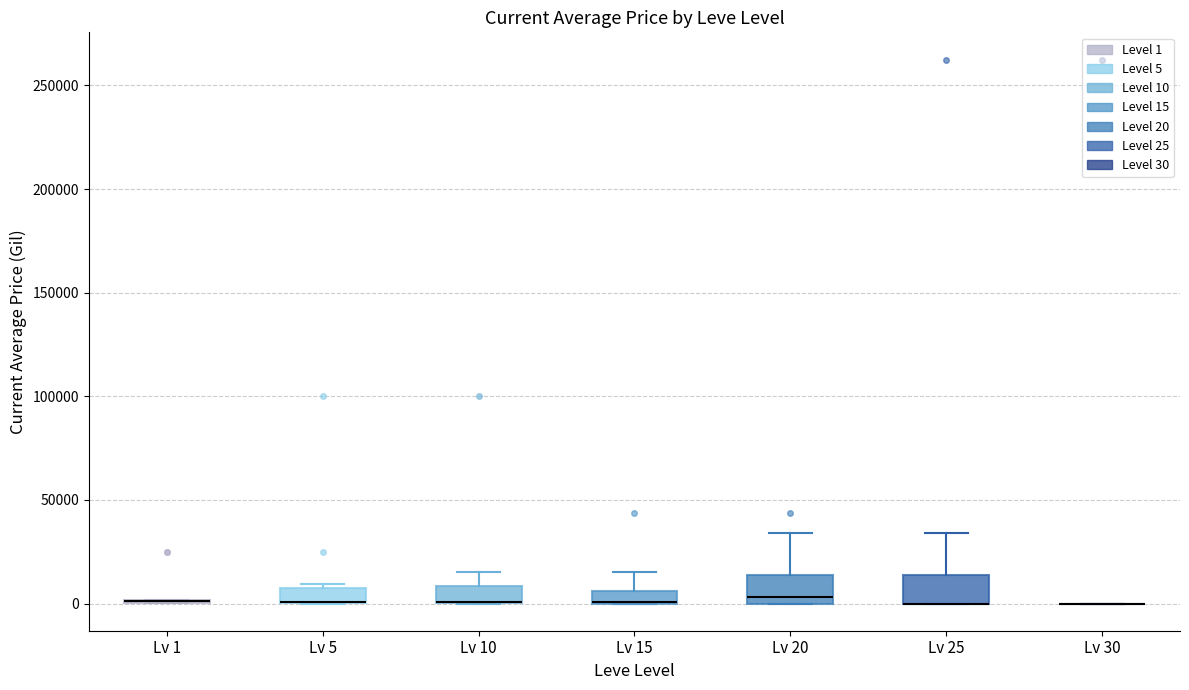

Where is the upper edge of the box for Lv 25 on the y-axis? The values are not printed on the chart, so give them approximately, as read against the axis.

15000